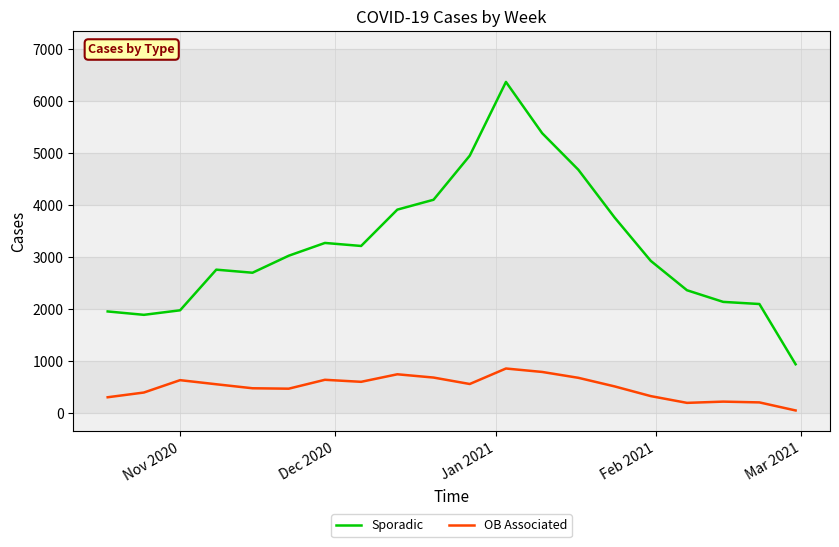

True or false: Sporadic and OB Associated intersect in this chart.

False